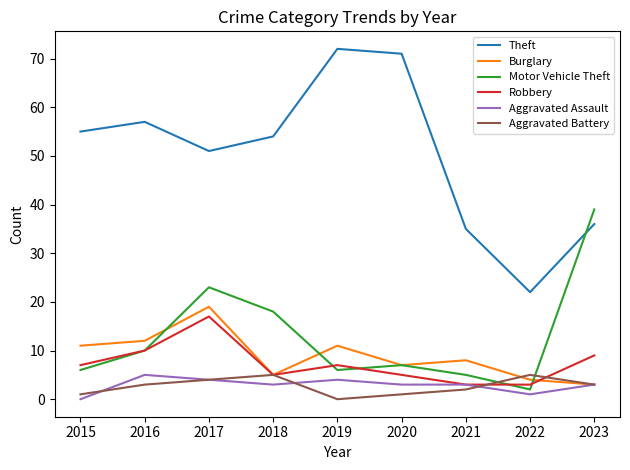

True or false: Motor Vehicle Theft and Aggravated Assault cross at least once.

False